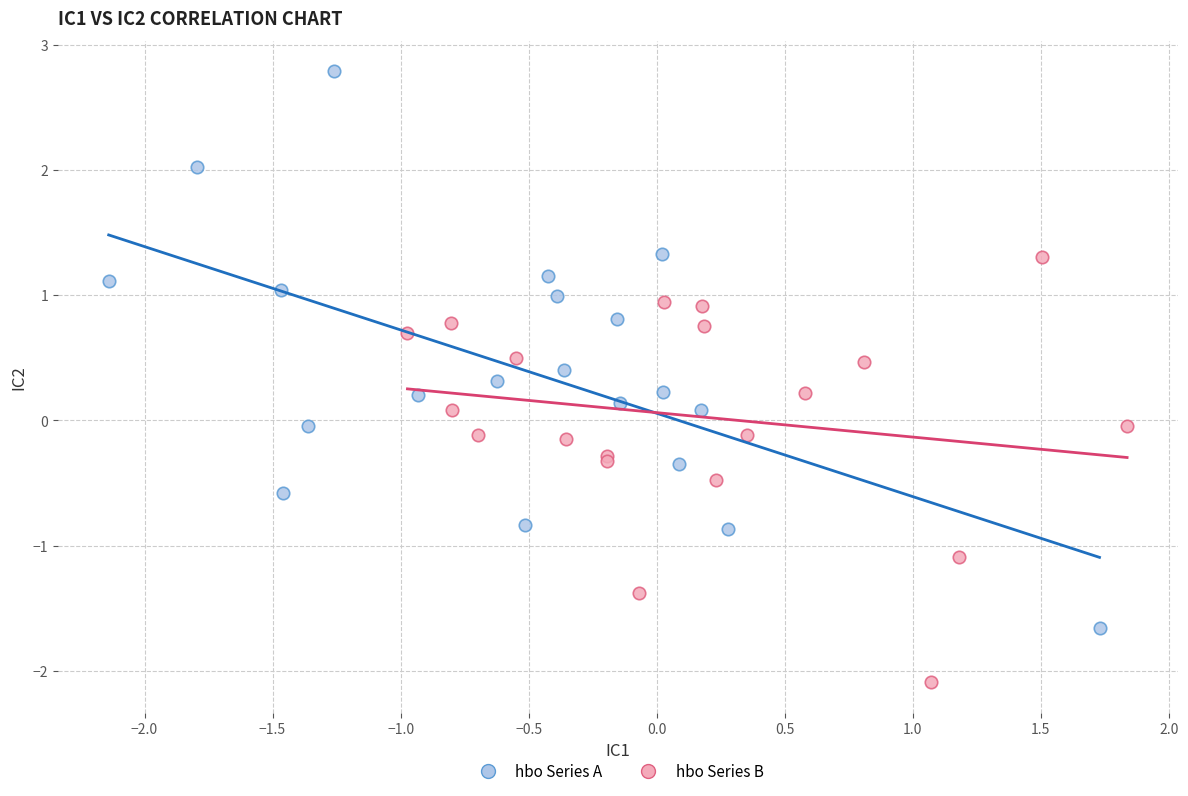

Which series has the widest spread of Y values?

hbo Series A